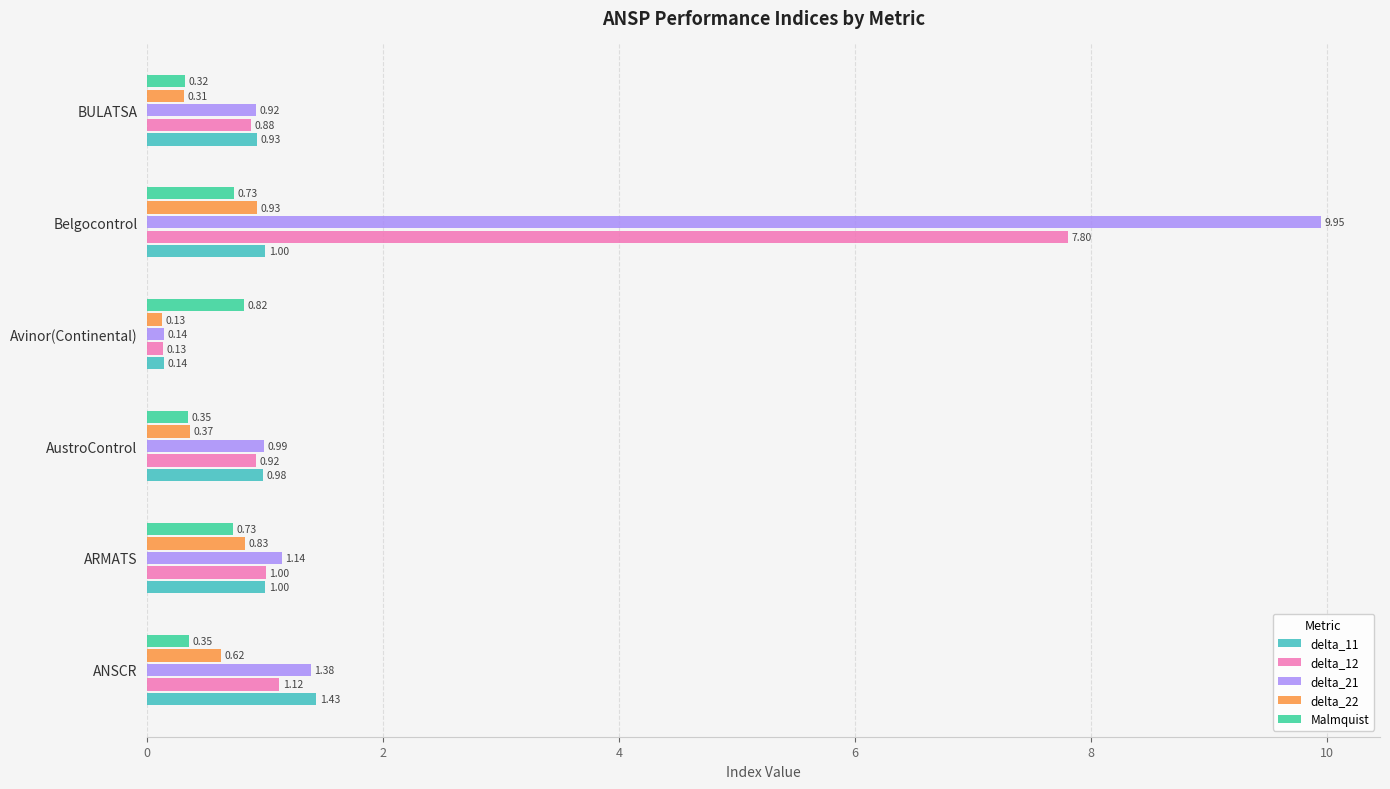

How many series are shown in this chart?

5